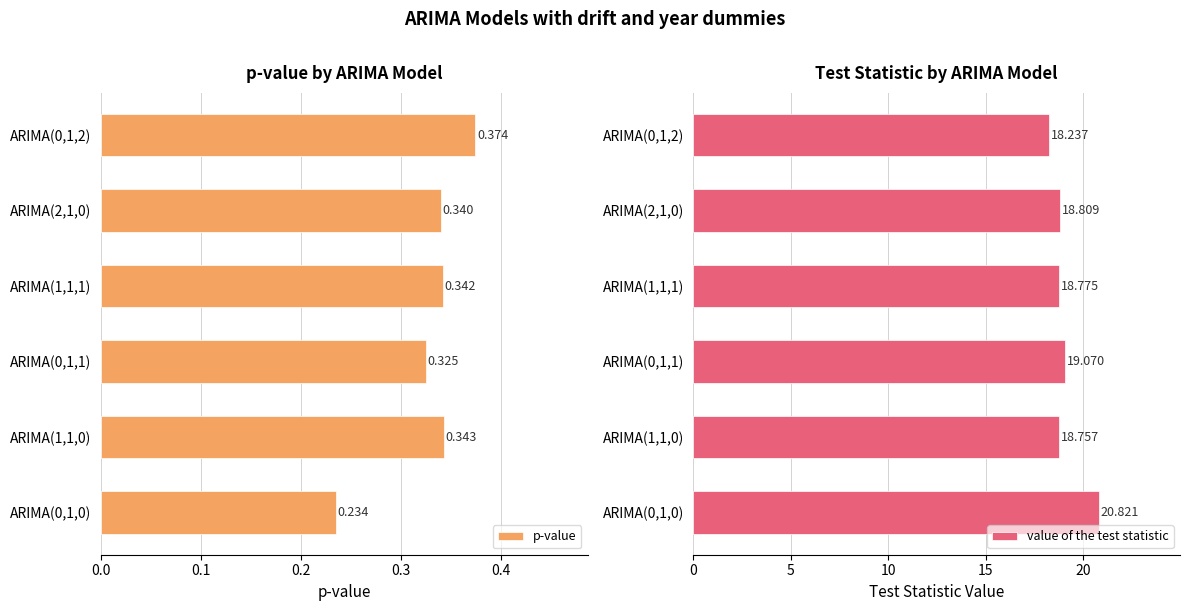

The value of value of the test statistic at 0.0 is 27.2. True or false?

False